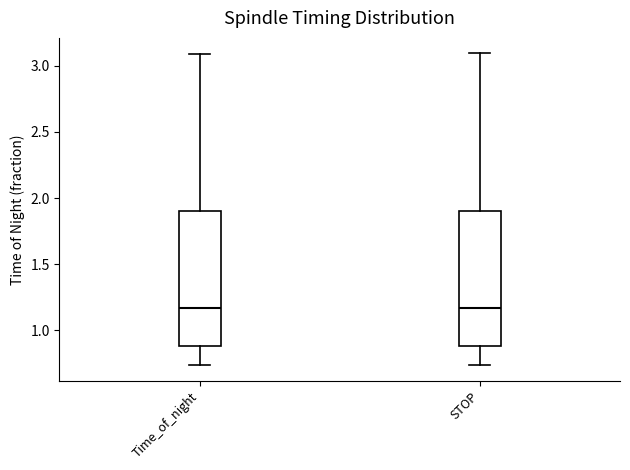

Reading left to right, read every box against the y-axis: the position of its median line, the range the box covers, and the ends of its whiskers. The values are not printed on the chart, so give them approximately, as read against the axis.

Time_of_night: median 1.15, box 0.90 to 1.90, whiskers 0.75 to 3.10
STOP: median 1.15, box 0.90 to 1.90, whiskers 0.75 to 3.10